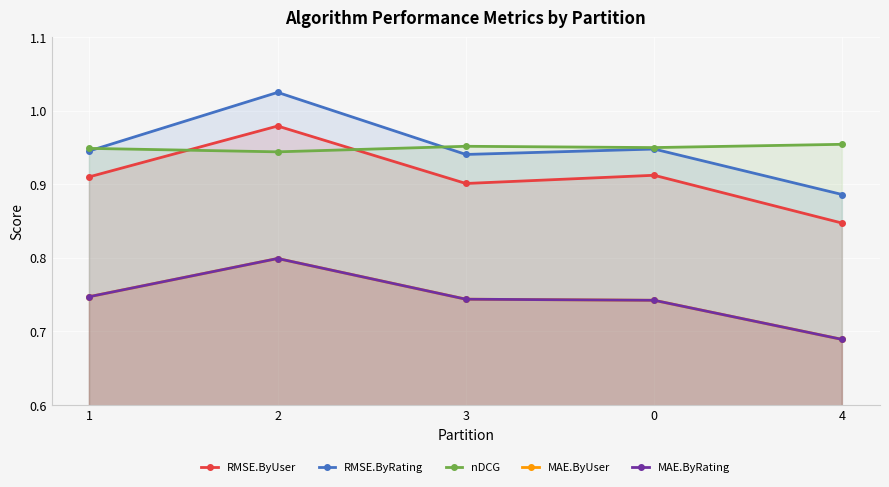

Which has a higher value, 1 or 3?

1